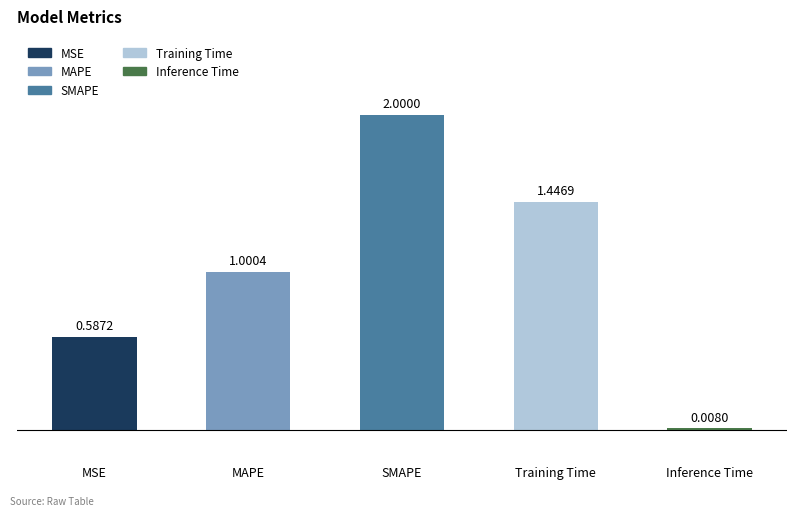

Where is the data nearest to the value 1?

MAPE